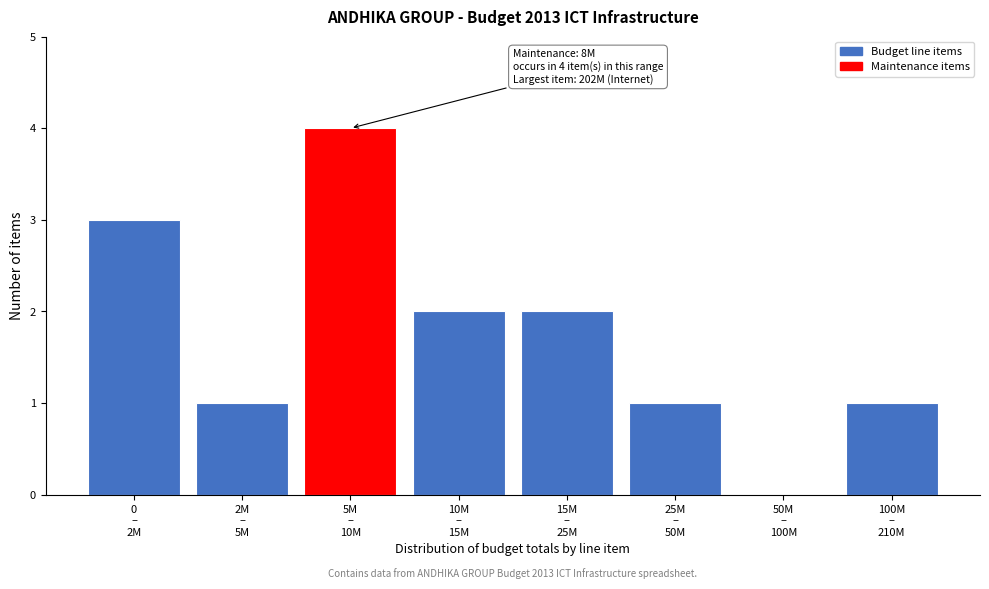

What is the sum of all values?

14